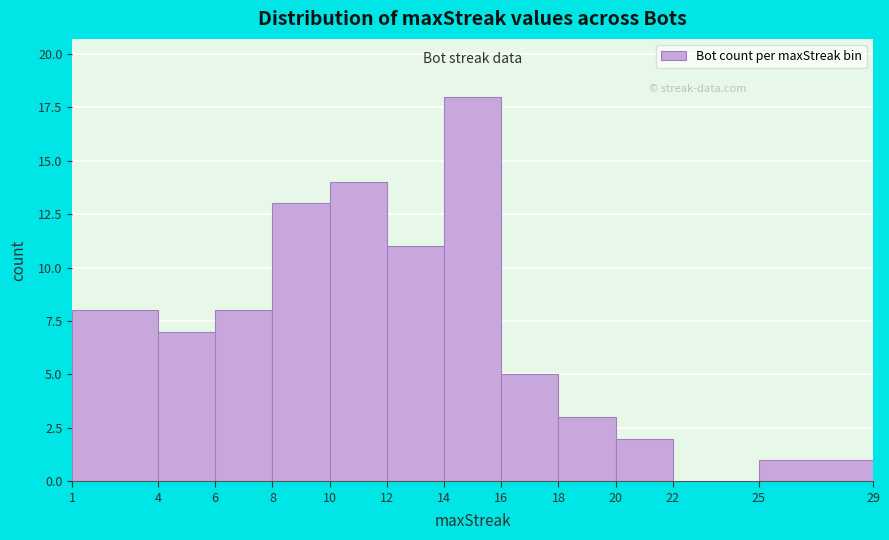

Reading left to right, list every bar in this chart as the range it spans on the x-axis followed by its height. The values are not printed on the chart, so give them approximately, as read against the axis.

1 to 4: 8
4 to 6: 7
6 to 8: 8
8 to 10: 13
10 to 12: 14
12 to 14: 11
14 to 16: 18
16 to 18: 5
18 to 20: 3
20 to 22: 2
22 to 25: 0
25 to 29: 1